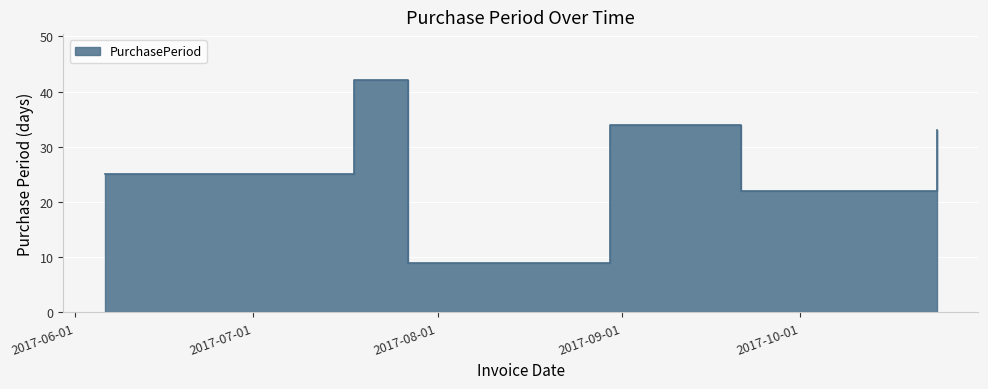

Which category has the lowest value across all series?

2017-07-27